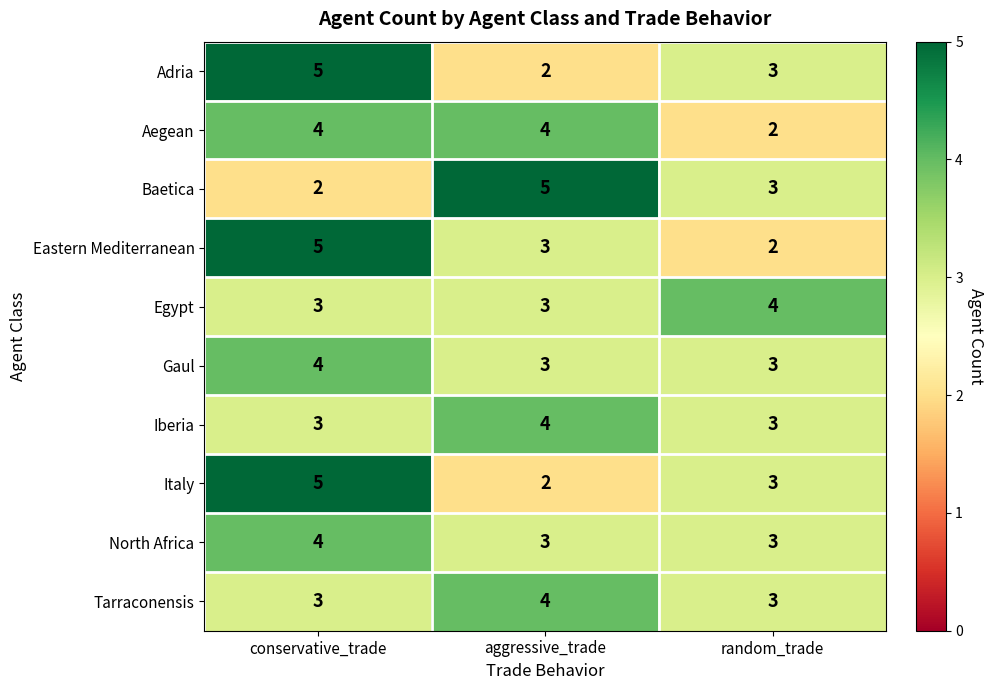

Reading left to right, extract all data points from this chart.

Adria: conservative_trade=5	aggressive_trade=2	random_trade=3
Aegean: conservative_trade=4	aggressive_trade=4	random_trade=2
Baetica: conservative_trade=2	aggressive_trade=5	random_trade=3
Eastern Mediterranean: conservative_trade=5	aggressive_trade=3	random_trade=2
Egypt: conservative_trade=3	aggressive_trade=3	random_trade=4
Gaul: conservative_trade=4	aggressive_trade=3	random_trade=3
Iberia: conservative_trade=3	aggressive_trade=4	random_trade=3
Italy: conservative_trade=5	aggressive_trade=2	random_trade=3
North Africa: conservative_trade=4	aggressive_trade=3	random_trade=3
Tarraconensis: conservative_trade=3	aggressive_trade=4	random_trade=3